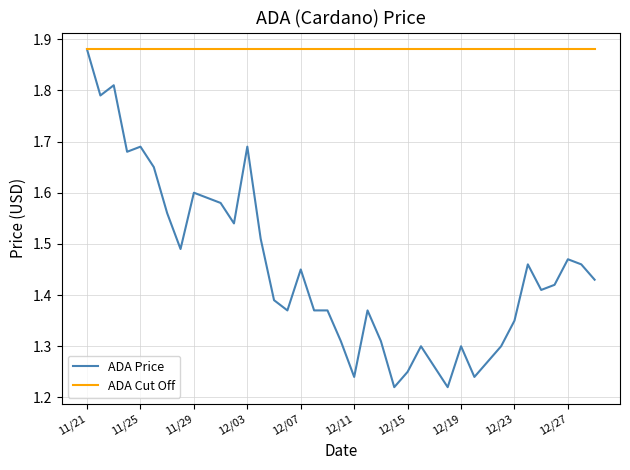

Which series has the largest total across all categories?

ADA Cut Off